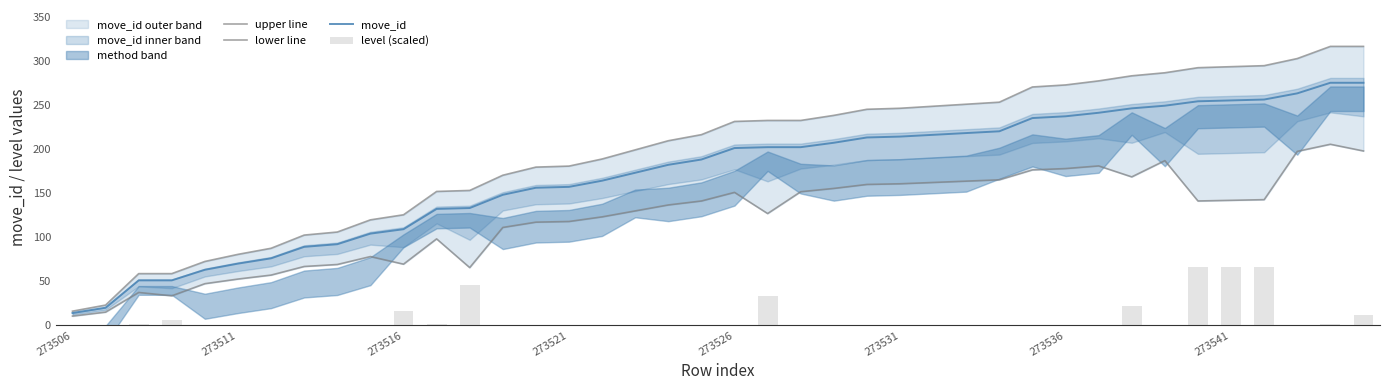

Rank the series at 18 from highest to lowest value.

upper line, move_id, lower line, level (scaled)